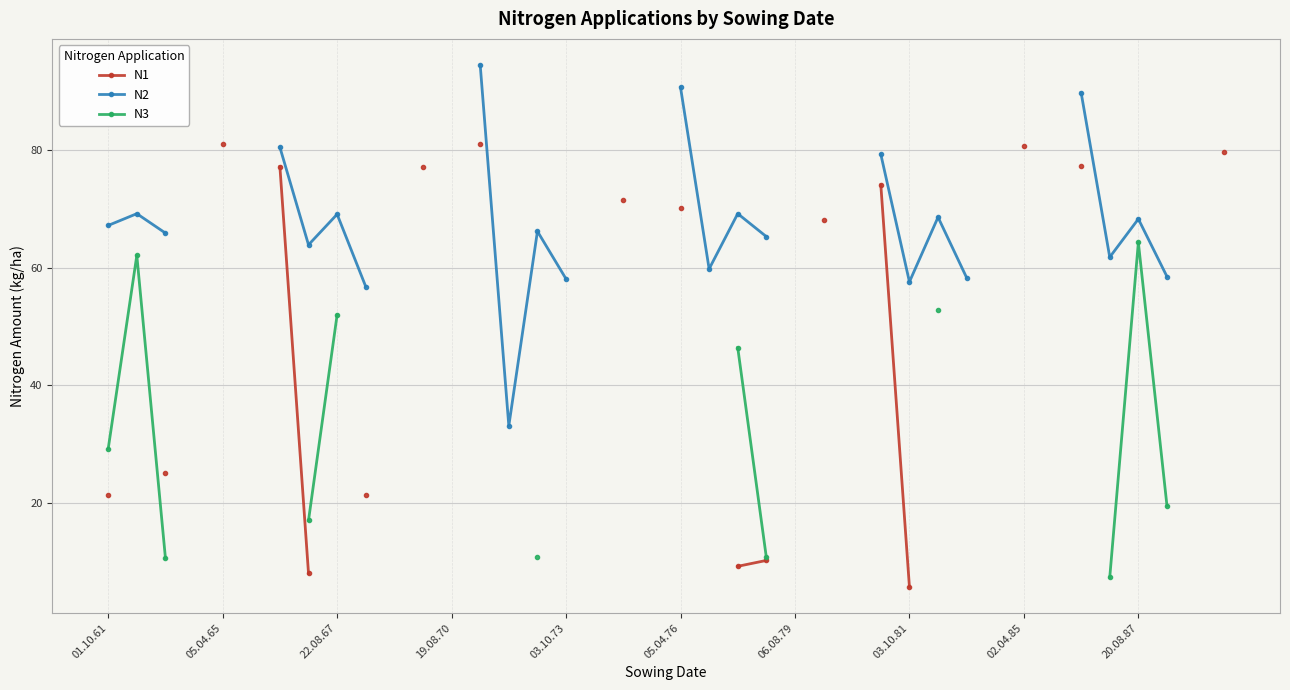

What are all the series names shown in the legend?

N1, N2, N3